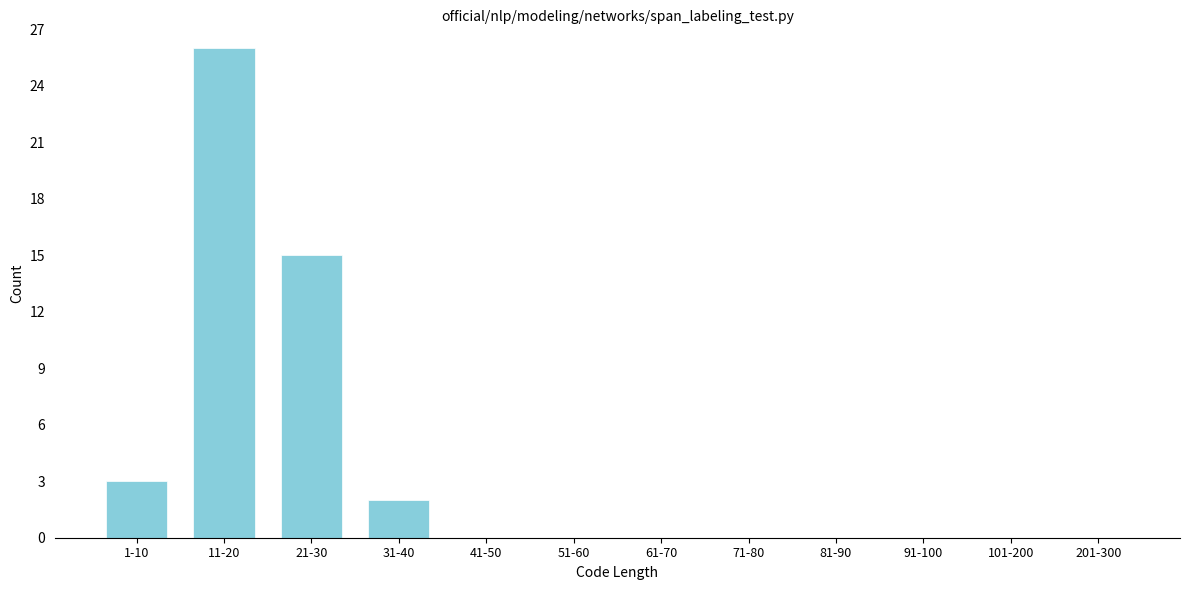

Reading left to right, list all the values displayed in this chart.

1-10=3	11-20=26	21-30=15	31-40=2	41-50=0	51-60=0	61-70=0	71-80=0	81-90=0	91-100=0	101-200=0	201-300=0